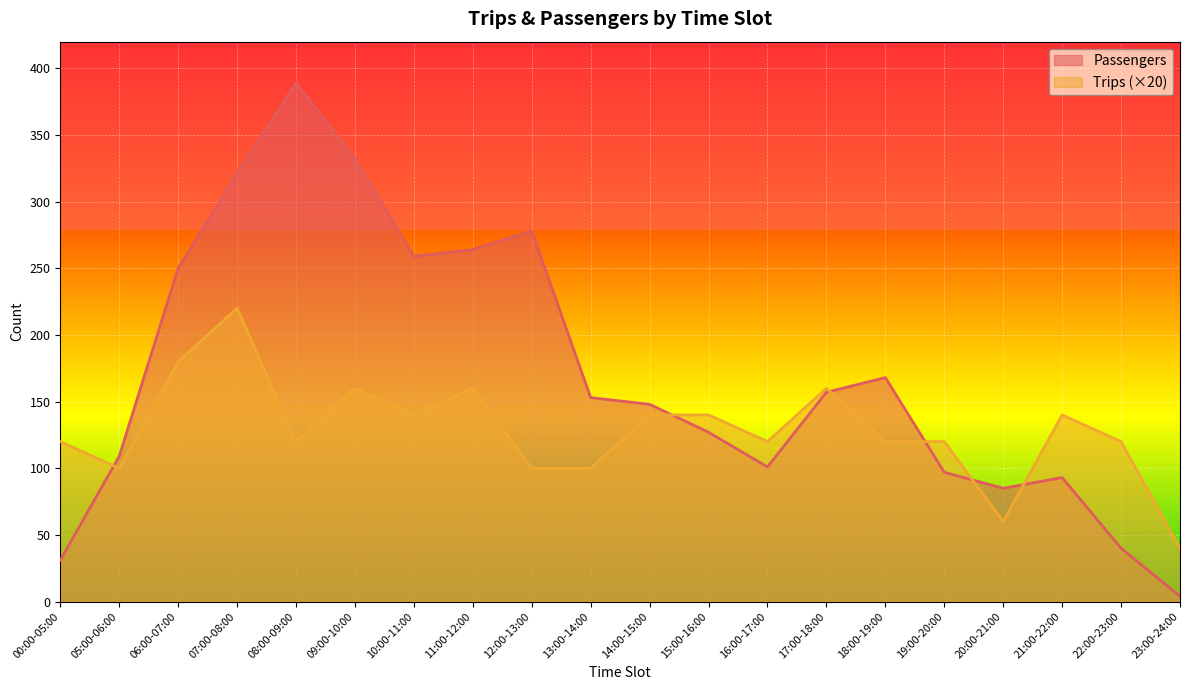

What is the smallest value displayed?

4